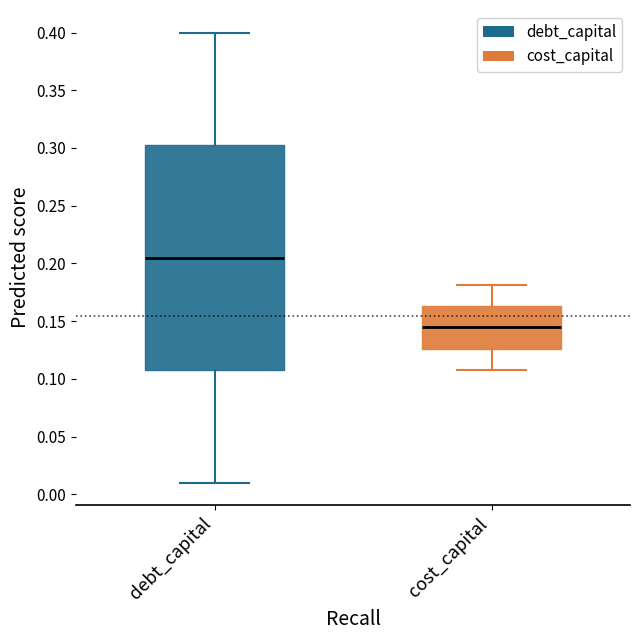

Reading left to right, transcribe this box plot: for each box, give where its median line is, the range the box spans, and where its two whiskers end, as read against the y-axis. The values are not printed on the chart, so give them approximately, as read against the axis.

debt_capital: median 0.205, box 0.110 to 0.305, whiskers 0.010 to 0.400
cost_capital: median 0.145, box 0.125 to 0.165, whiskers 0.110 to 0.180